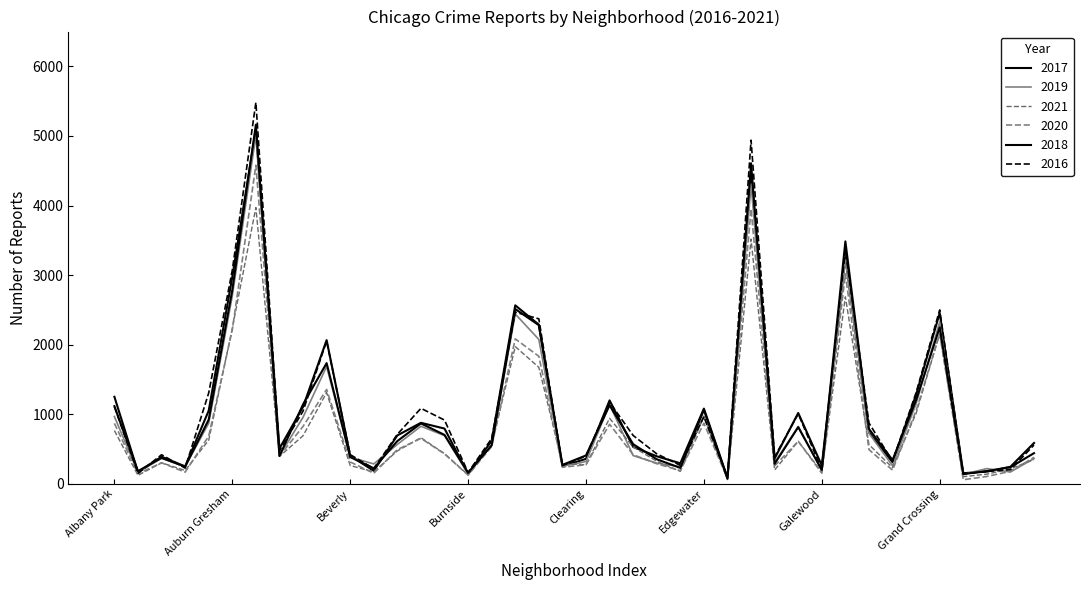

Which series has the largest total across all categories?

2016